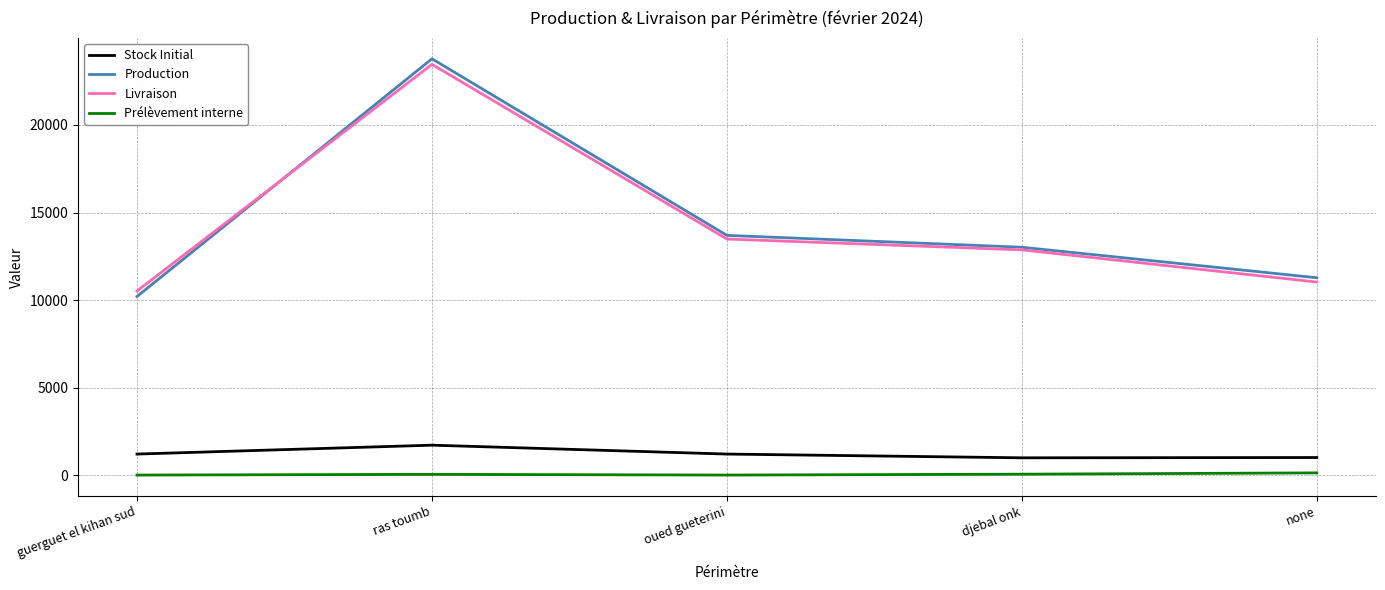

Is the value of Production at none greater than the value of Livraison at ras toumb?

No